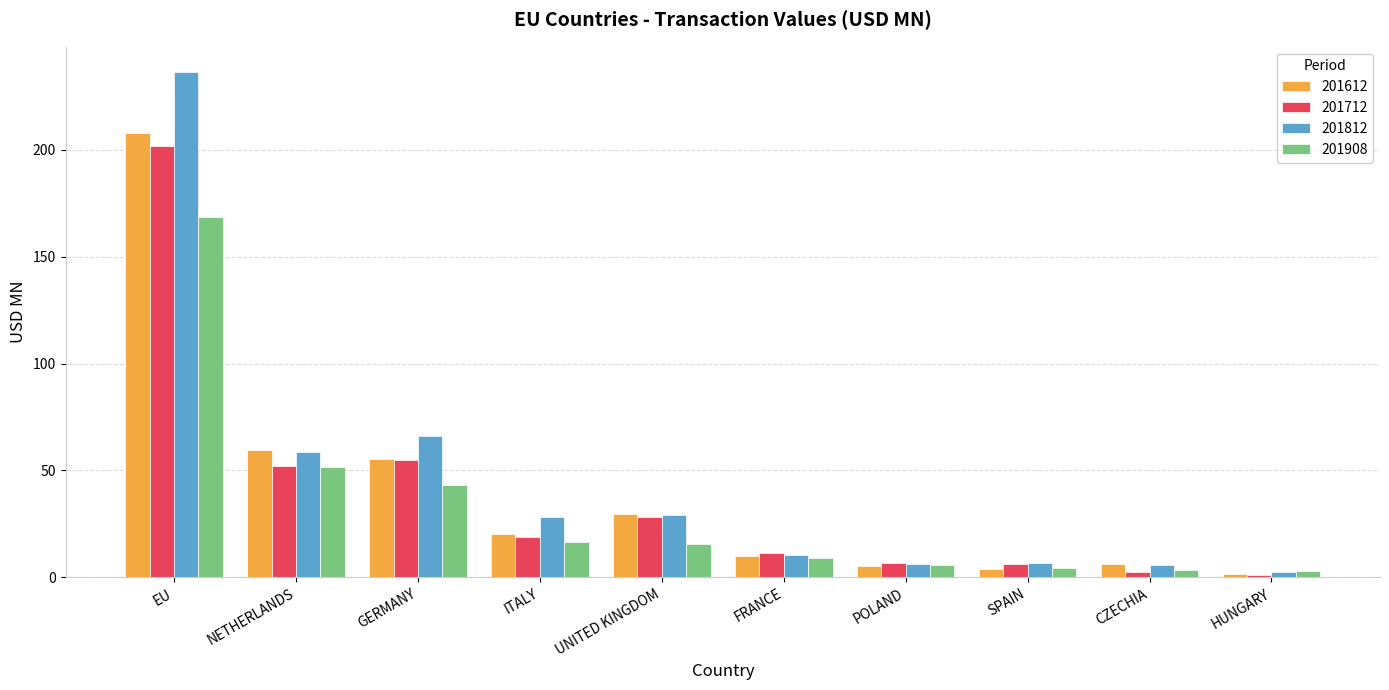

Is it true that 201908 equals 9.1 at FRANCE?

True